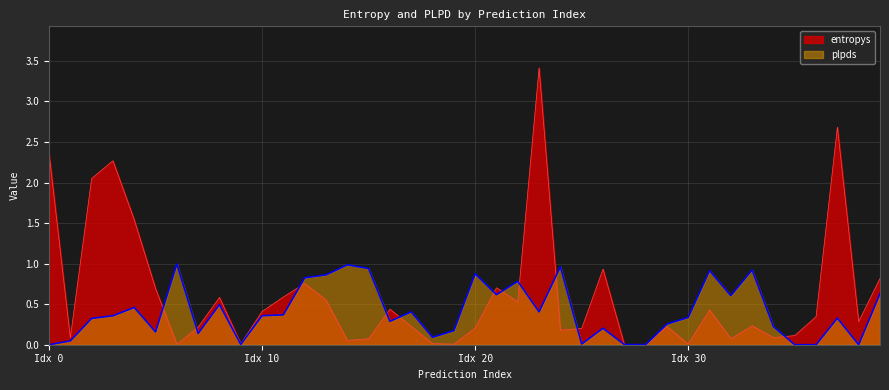

How many intersections are there between entropys and plpds?

12